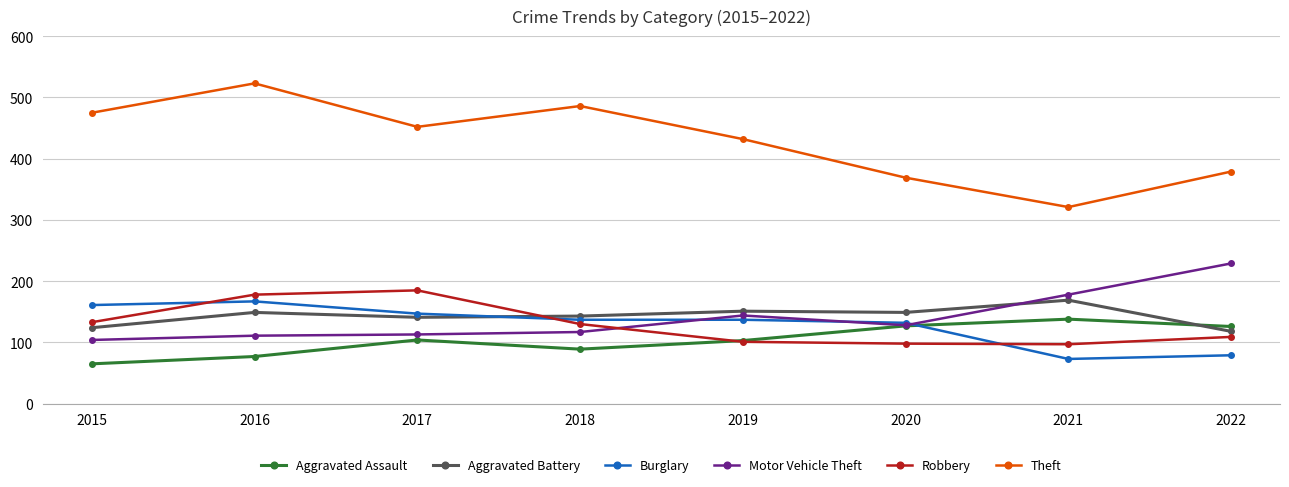

What is the approximate value of Burglary at 2015, to the nearest 5?

160